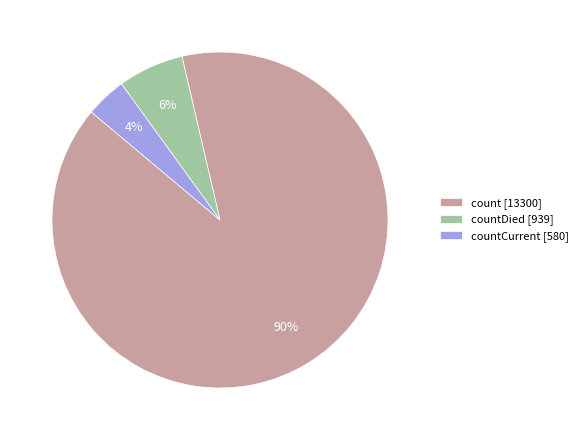

Rank the categories by value from highest to lowest.

count [13300], countDied [939], countCurrent [580]